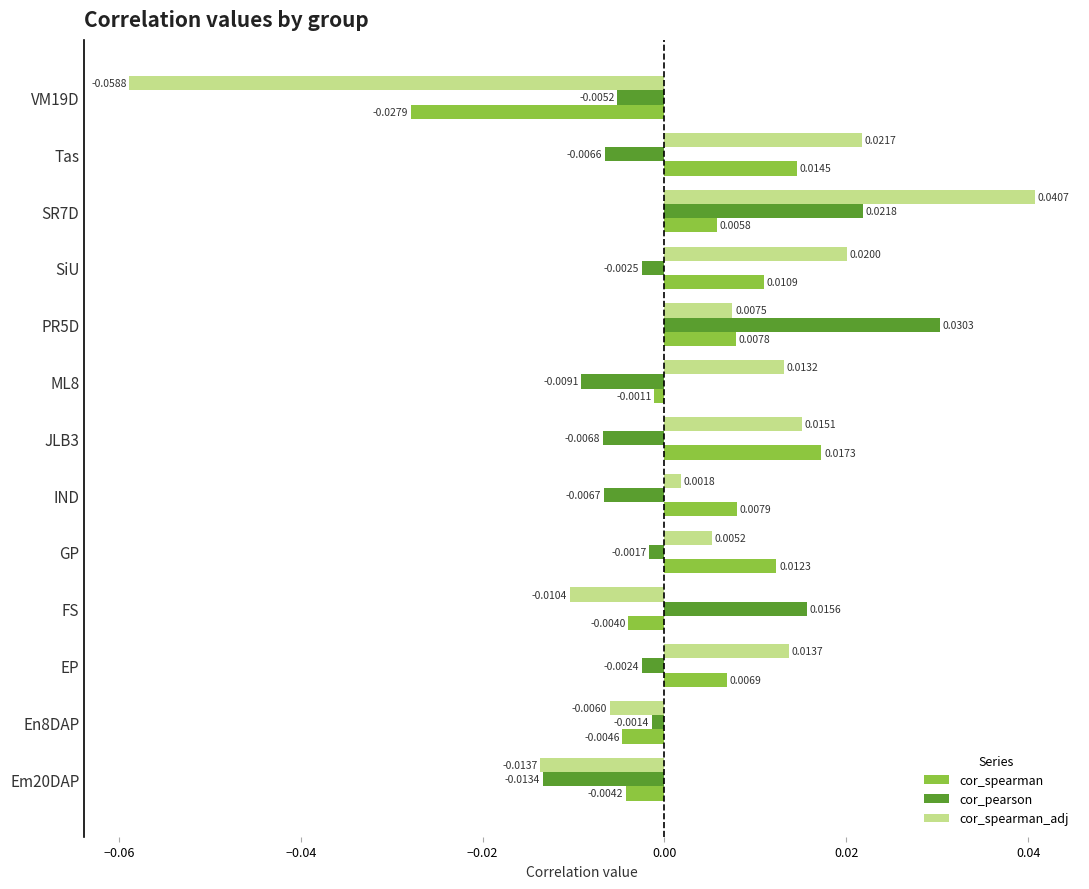

Which series changed the most between En8DAP and VM19D?

cor_spearman_adj